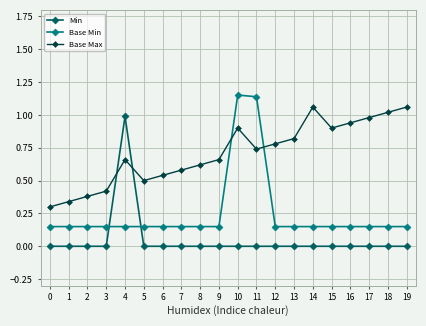

List the series in order of their overall mean, highest first.

Base Max, Base Min, Min